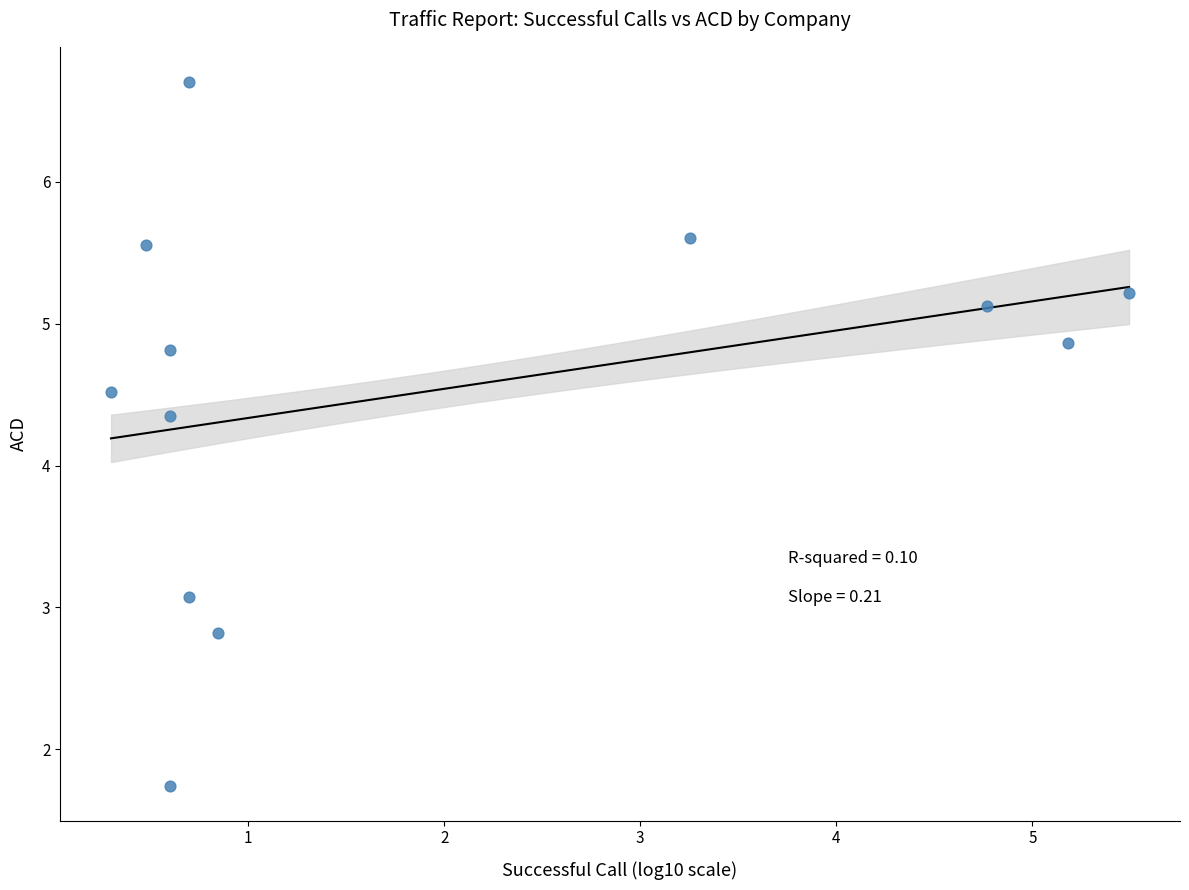

What is the average Y value?

4.5